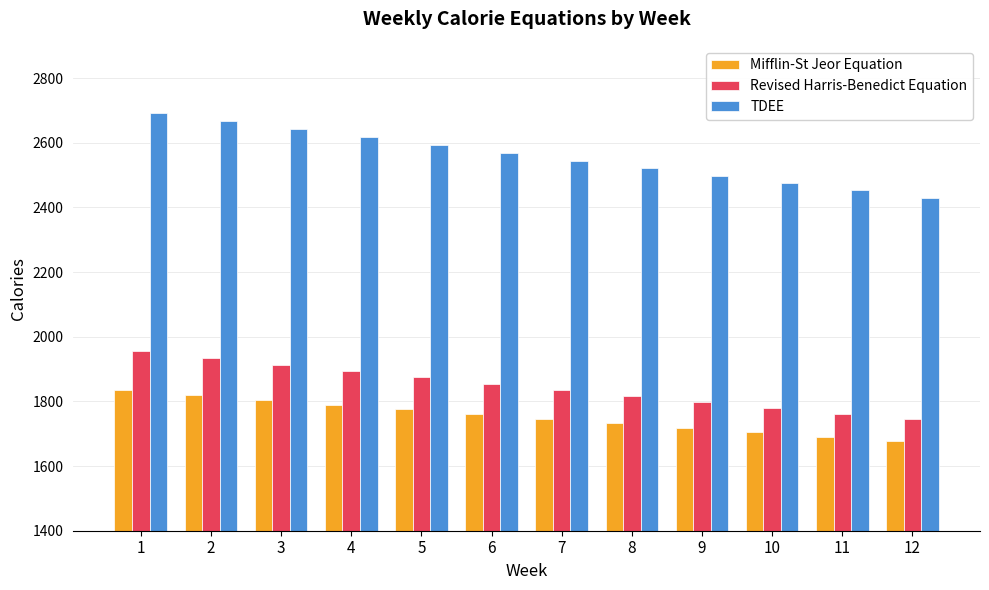

What is the sum of all Mifflin-St Jeor Equation values?

21055.9